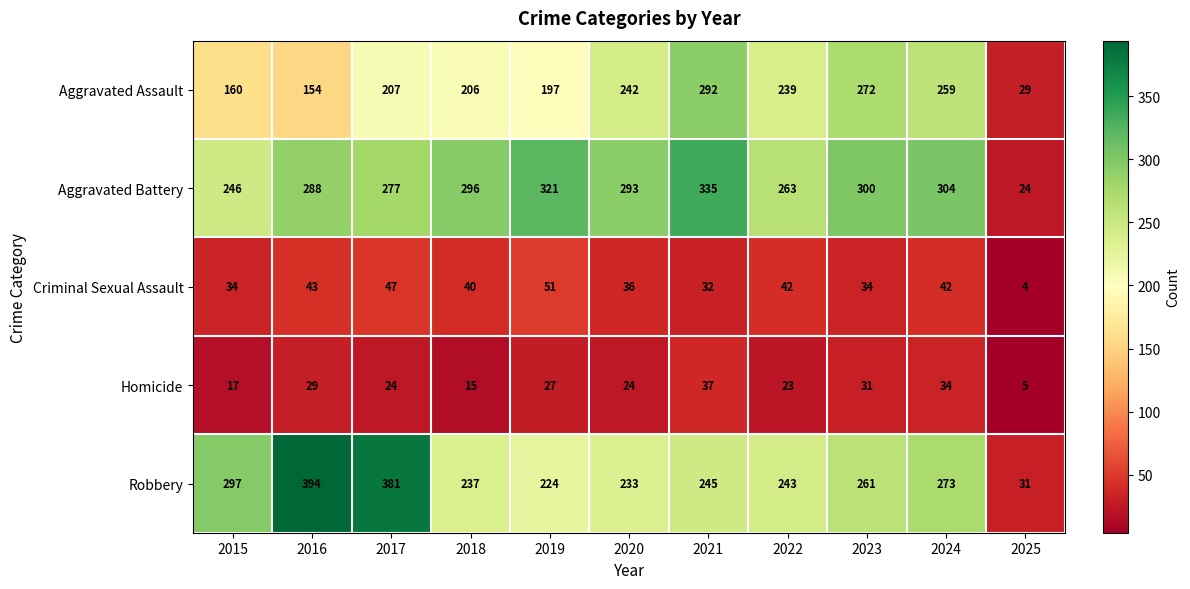

At which category is the sum across all series the highest?

2021